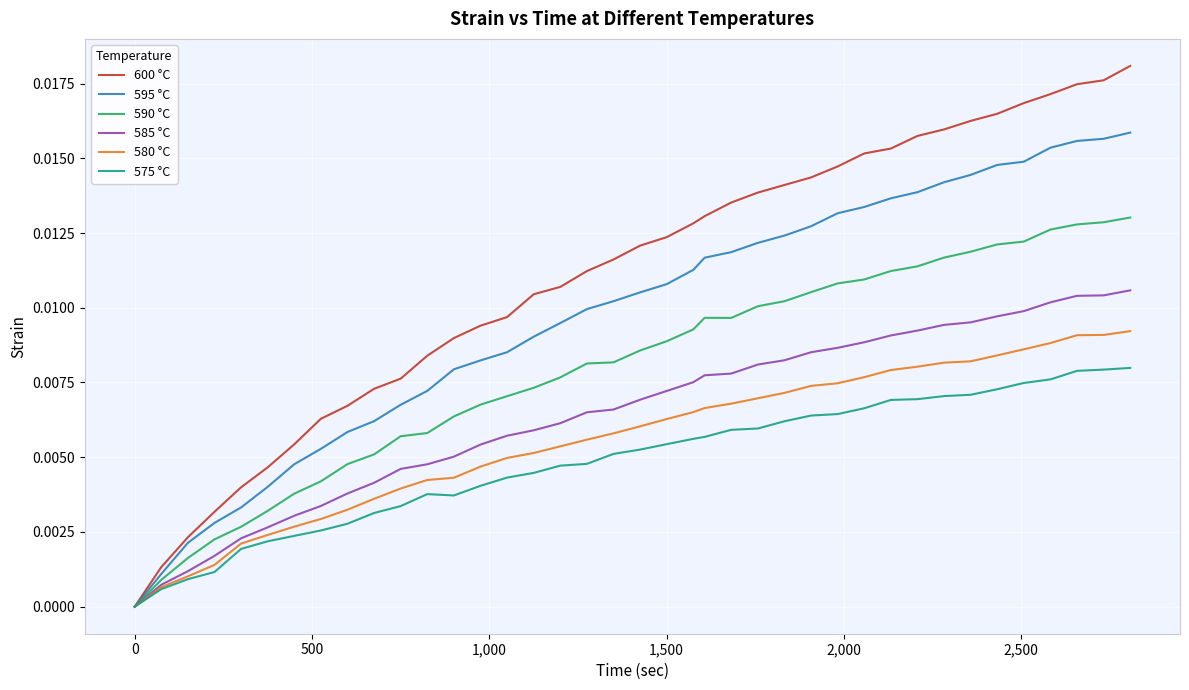

List the series in order of their peak value, lowest first.

575 °C, 580 °C, 585 °C, 590 °C, 595 °C, 600 °C